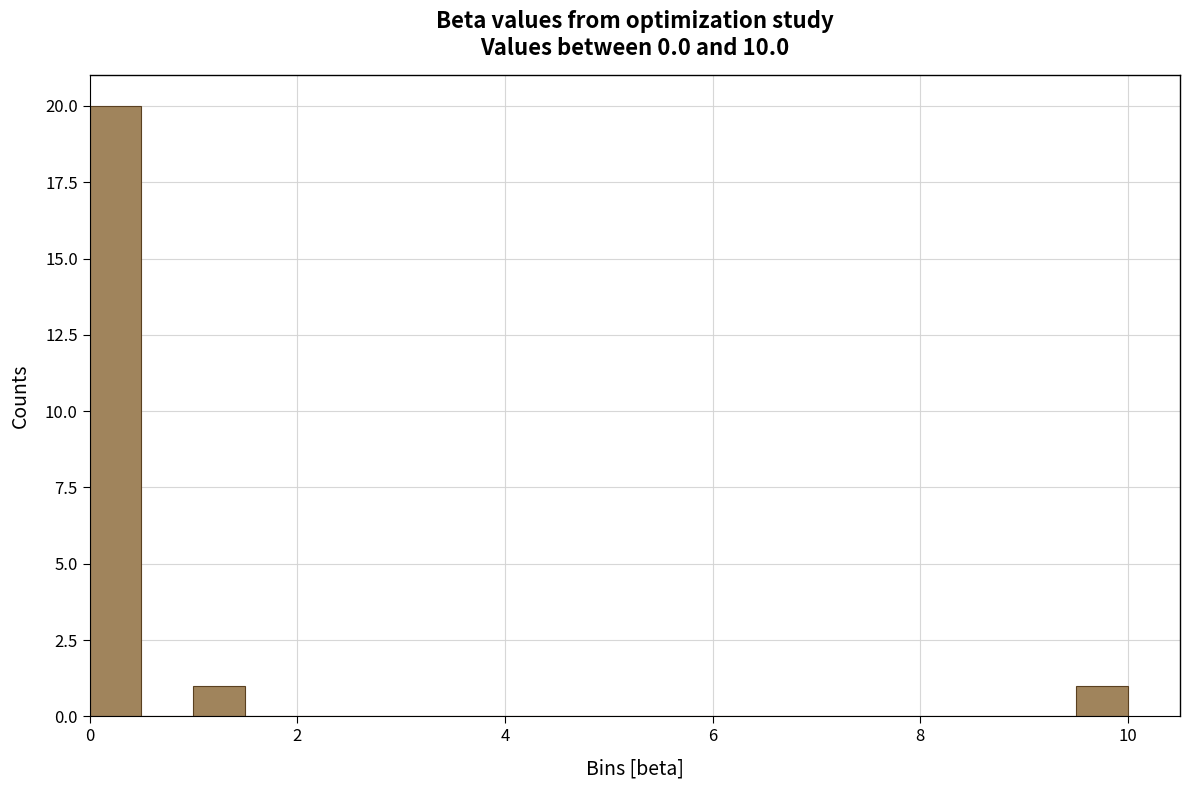

Read against the x-axis, roughly where is the centre of the tallest bar?

0.2